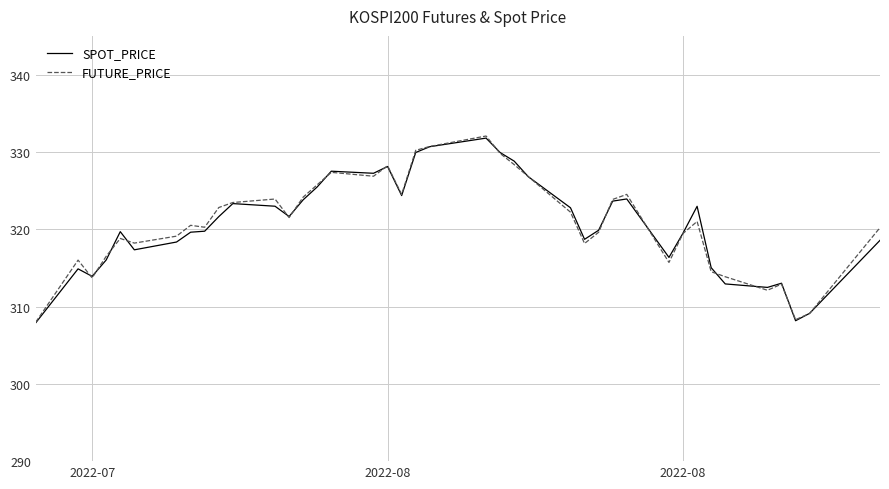

What is the maximum value for FUTURE_PRICE?

332.1